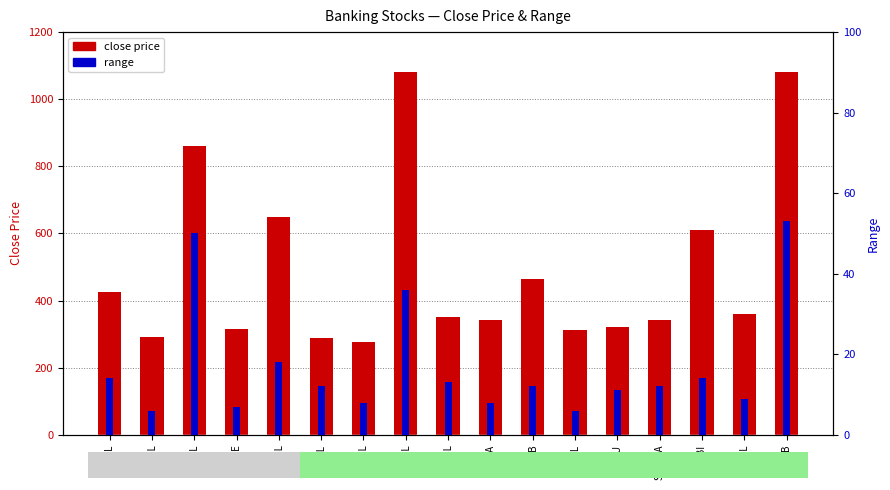

What is the difference between the highest and lowest values at EBL?

811